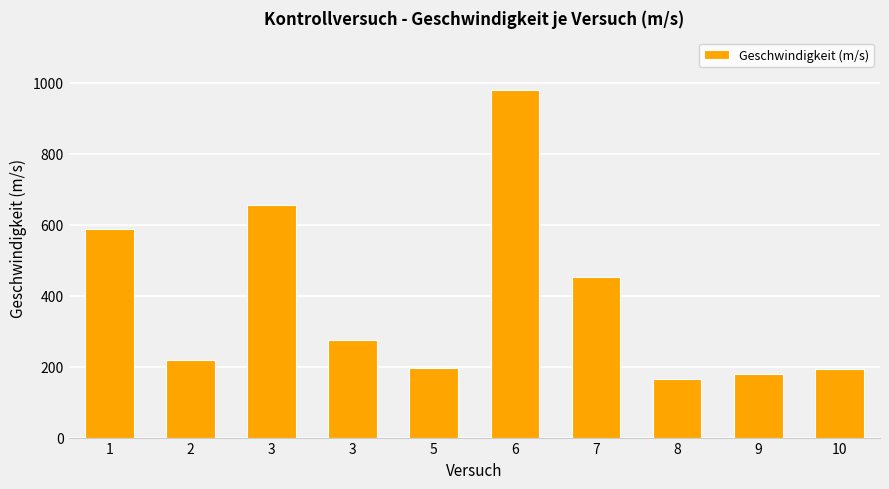

At which category does the chart reach its peak across all series?

6